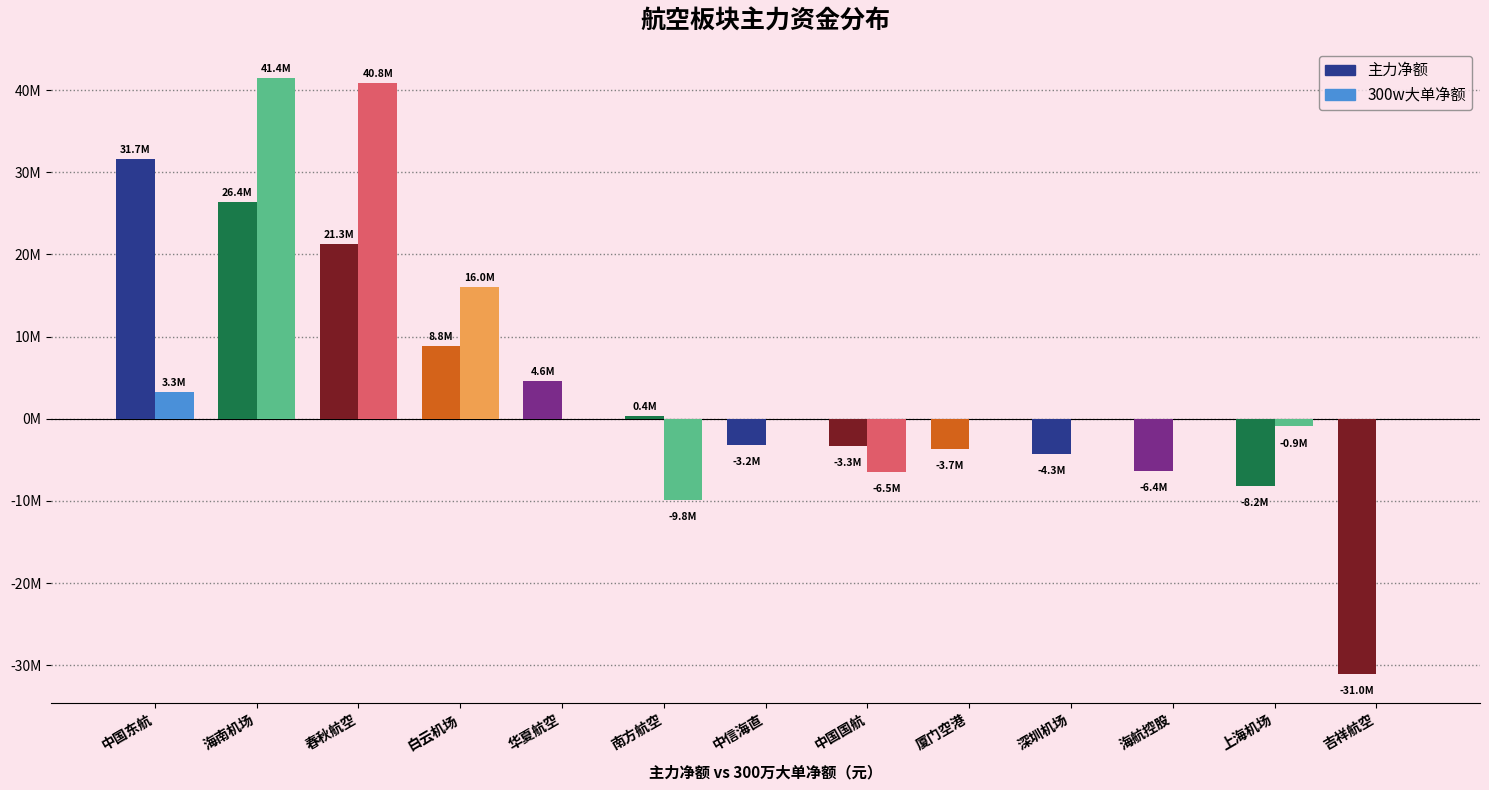

What is the difference between the maximum and minimum values in the 主力净额 series?

62661759